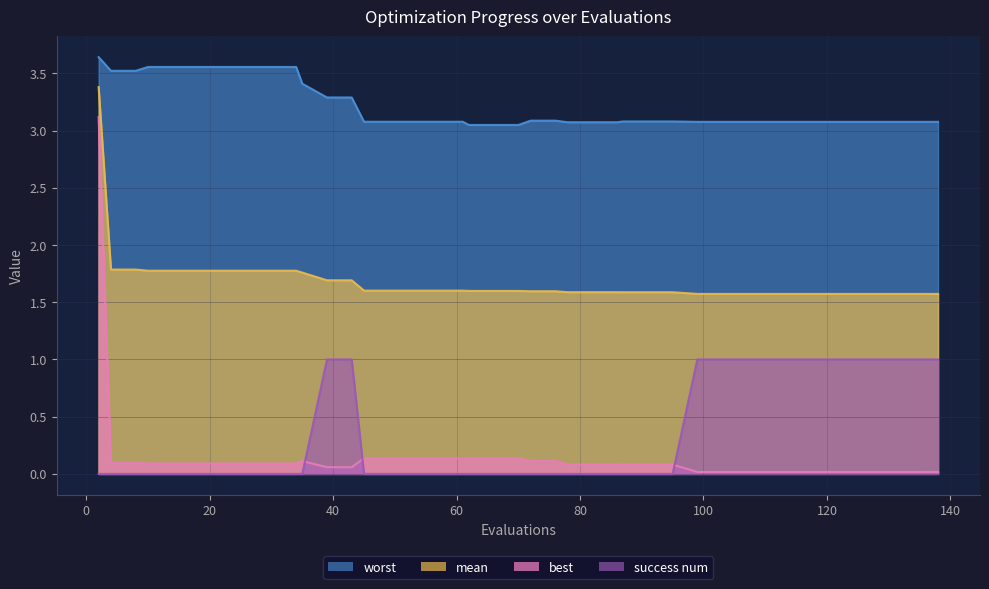

True or false: worst and mean intersect in this chart.

False